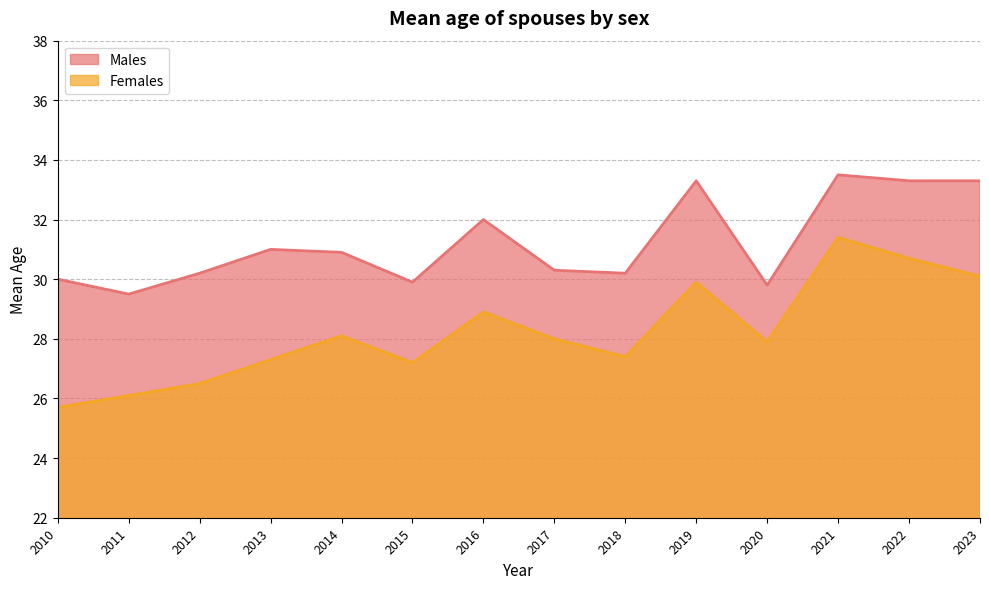

True or false: Females and Males cross at least once.

False